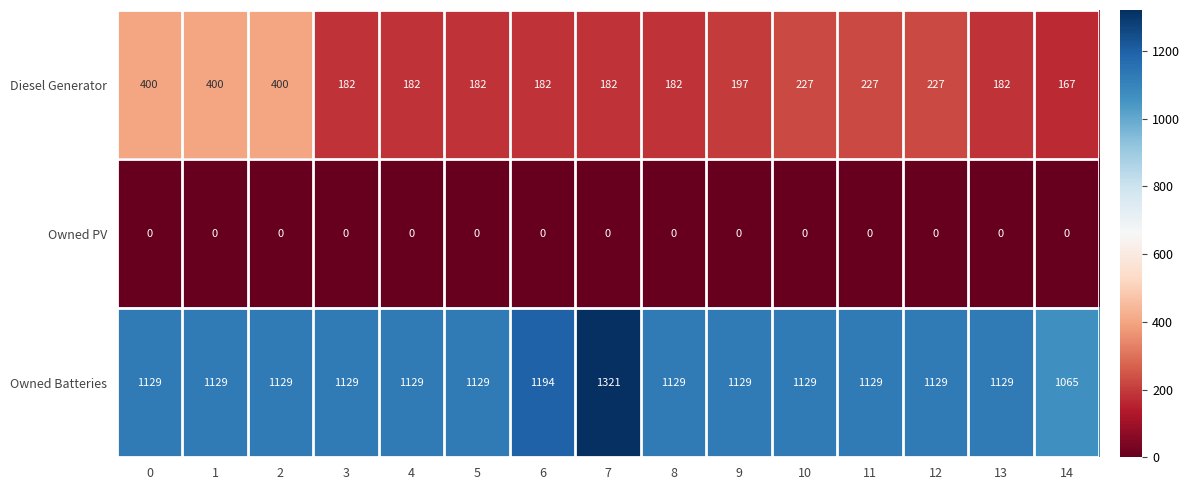

Which series has the largest total across all categories?

Owned Batteries